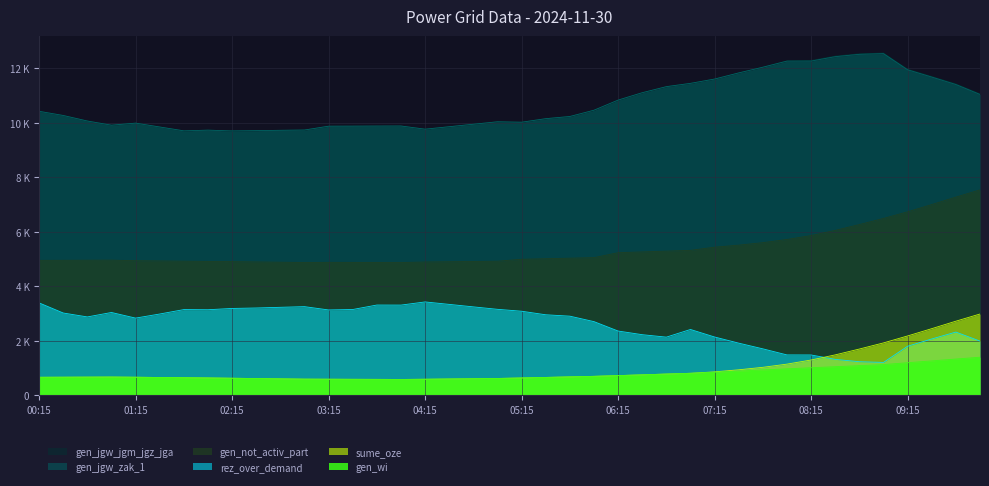

Does the chart display data point markers on the line(s)?

No